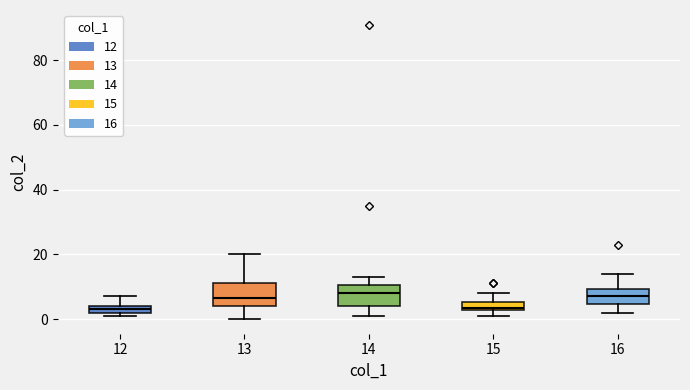

Where does the lower whisker of the box at x = 13 end on the y-axis? The values are not printed on the chart, so give them approximately, as read against the axis.

0